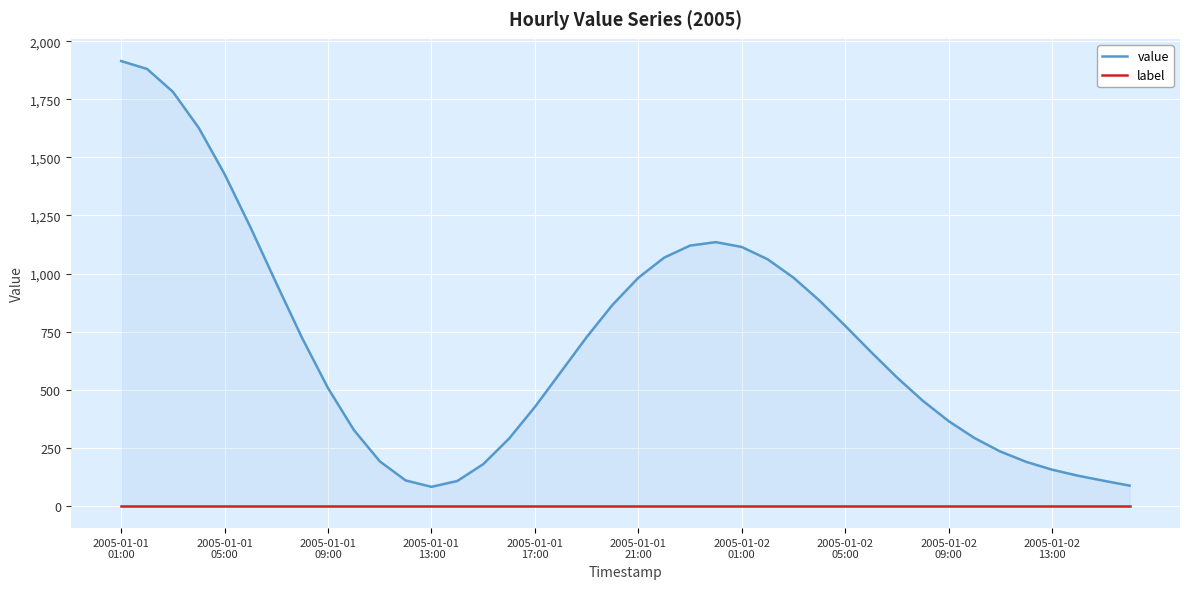

What is the sum of all value values?

28247.6